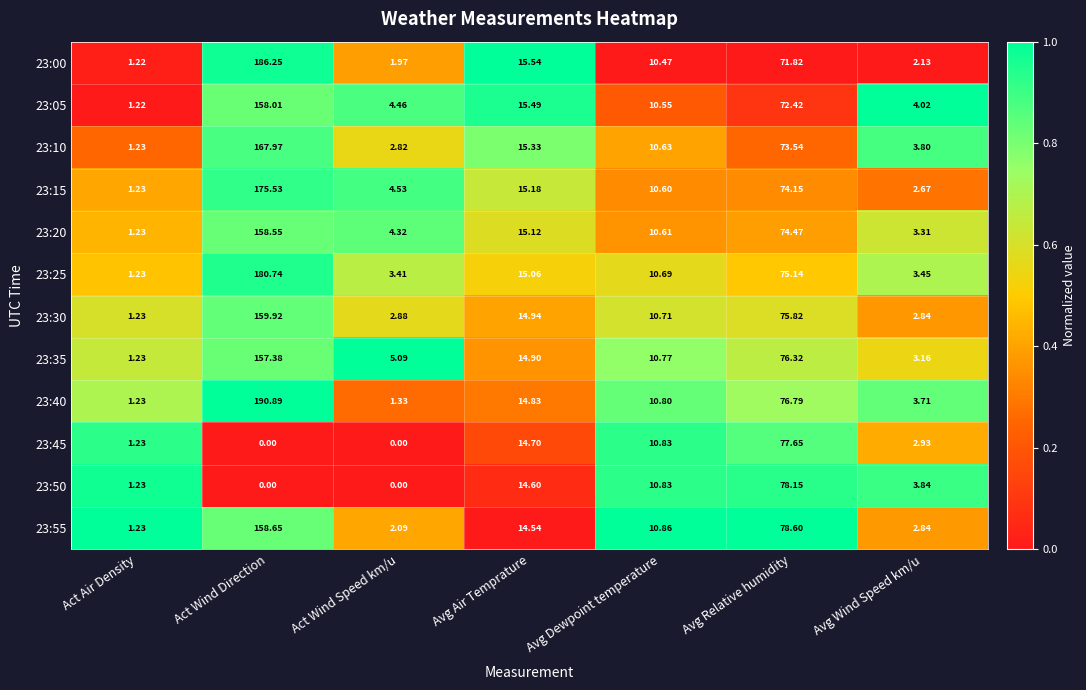

At which label does 23:35 first exceed 10?

Act Wind Direction